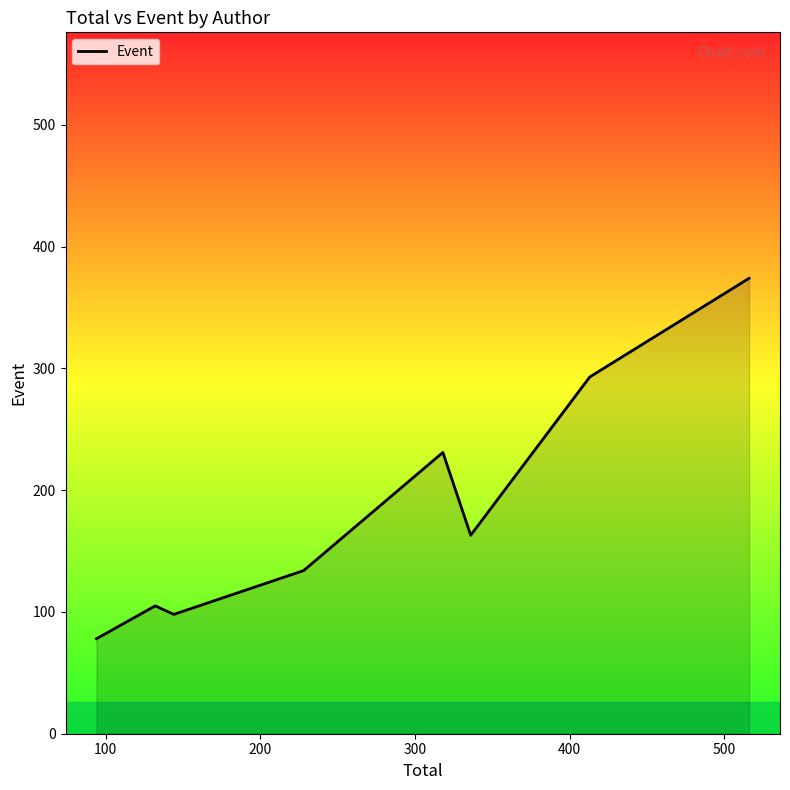

What is the maximum value shown in the chart?

374